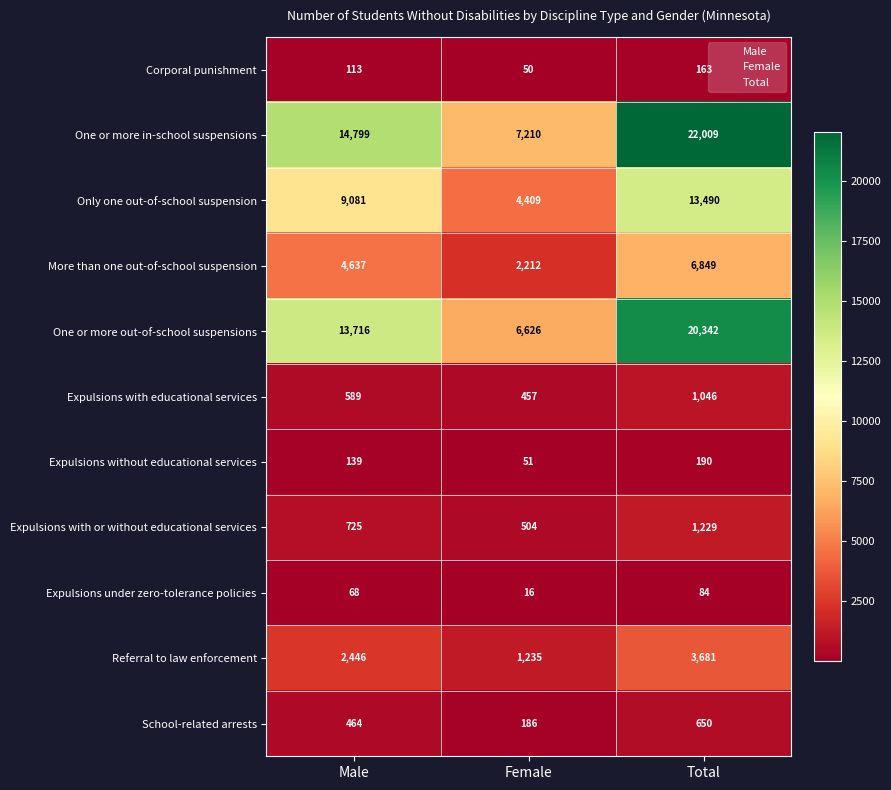

List the labels in order of Referral to law enforcement value, largest first.

Total, Male, Female